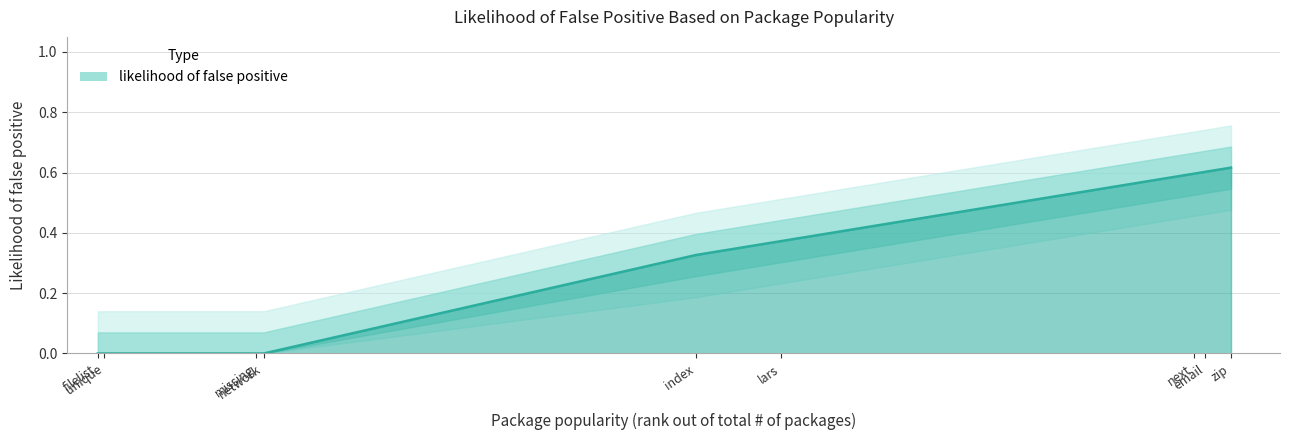

True or false: the data has more than 2 interior local peaks.

False